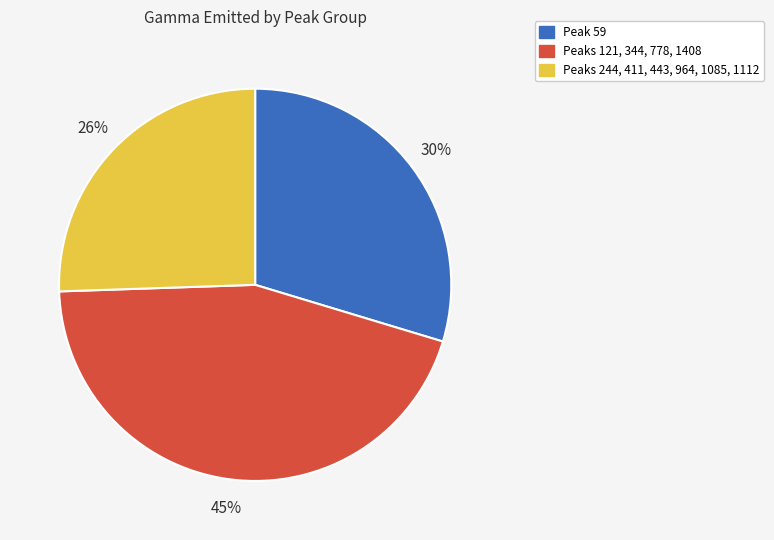

To the nearest percent, what is the average slice percentage?

33%